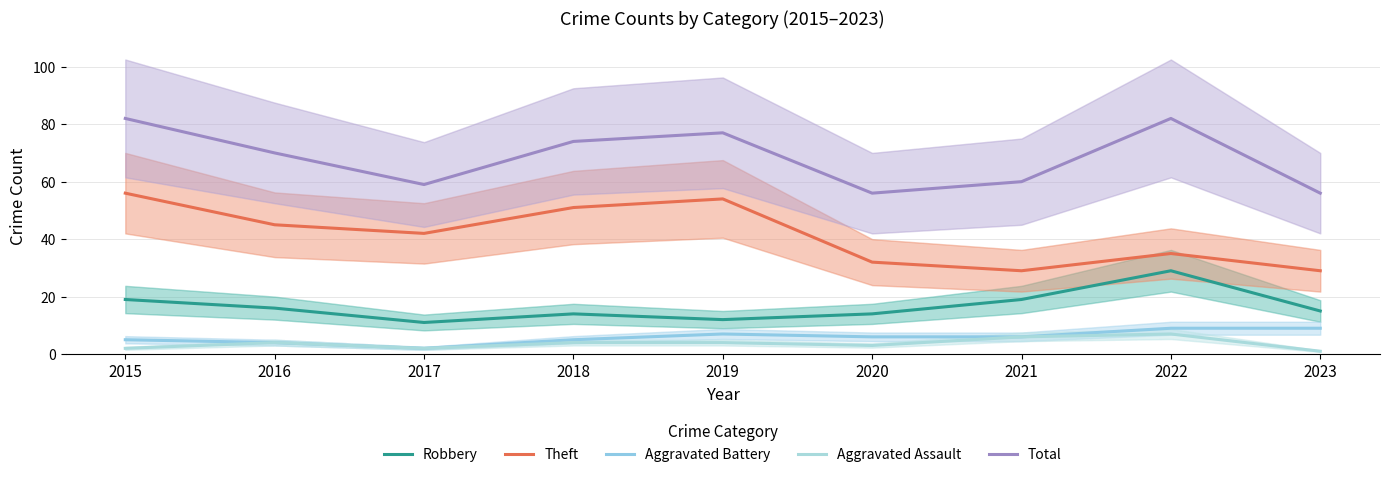

How many data points does each series have?

9